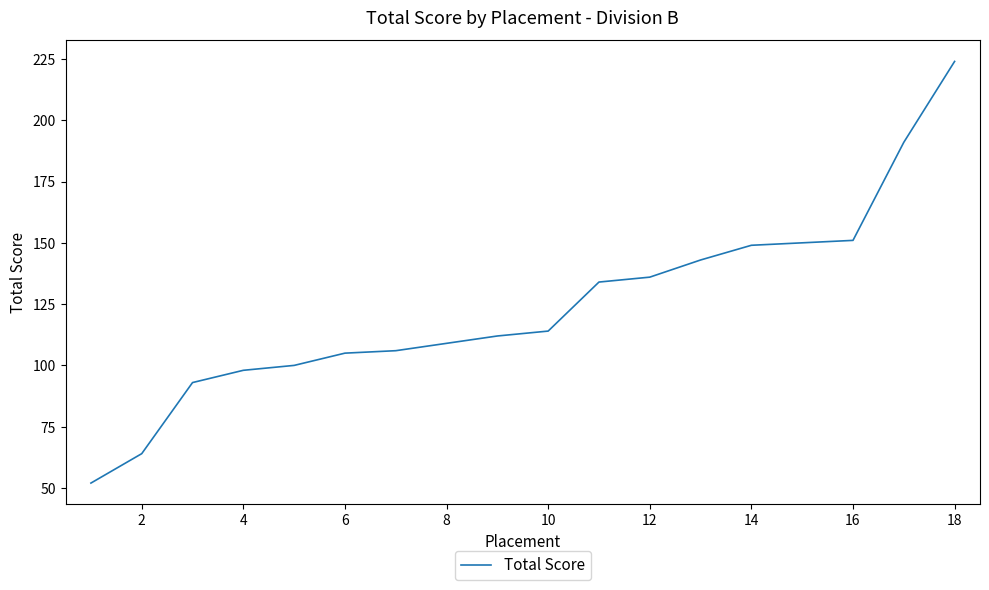

What is the minimum value shown in the chart?

52